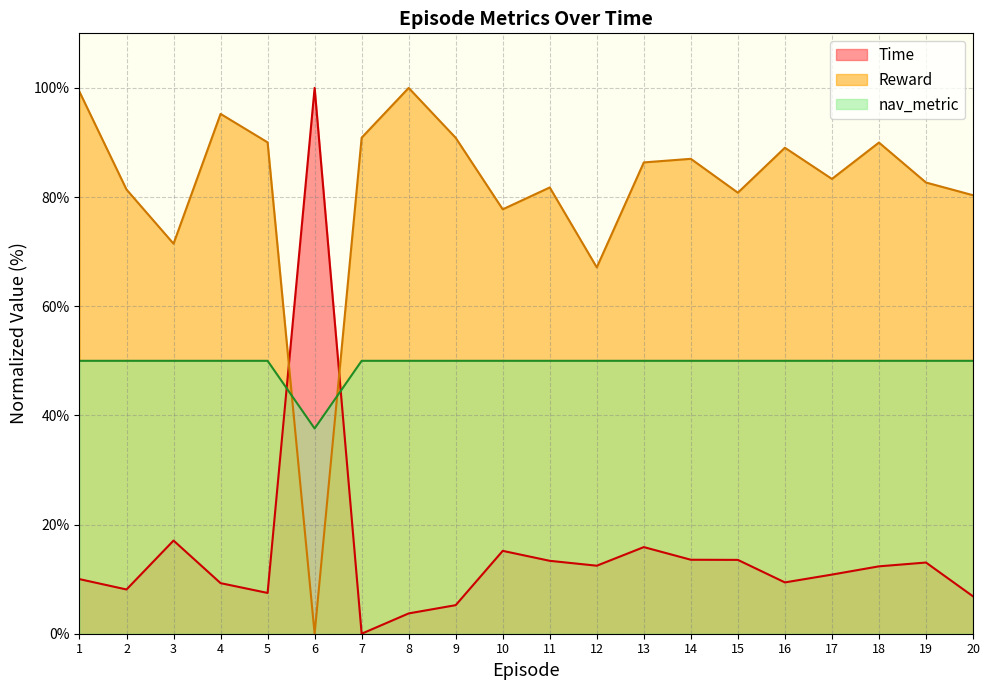

Which category has the lowest value in the Time series?

7